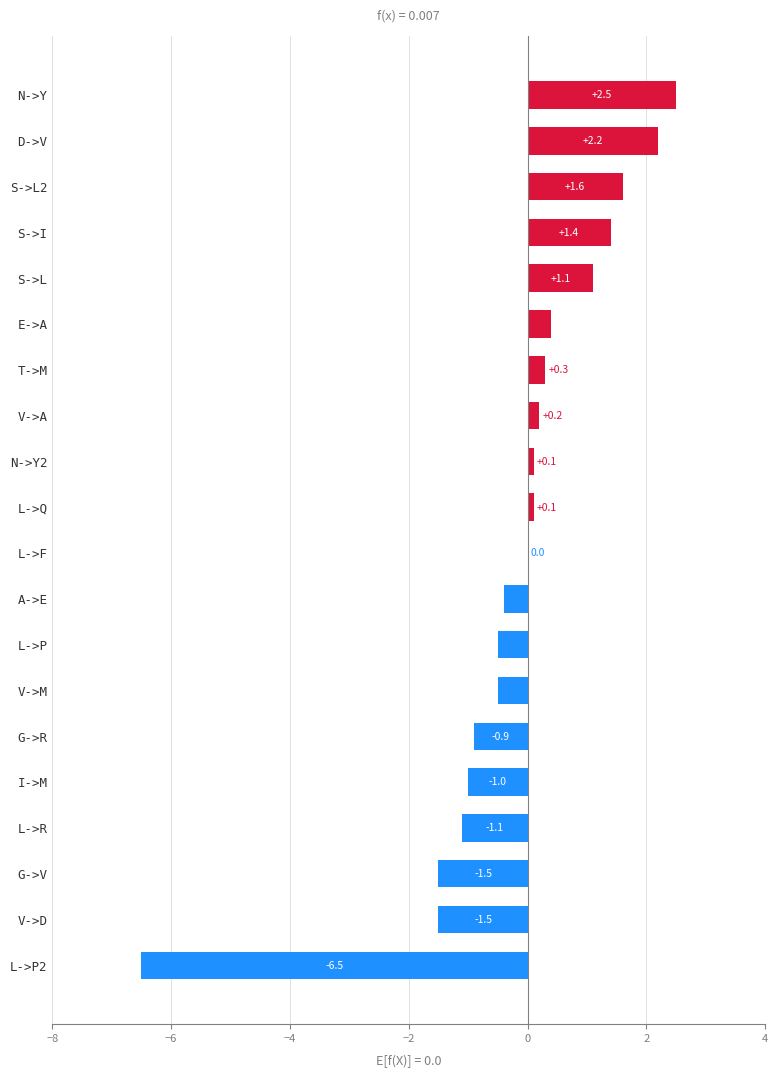

How many data points does each series have?

20